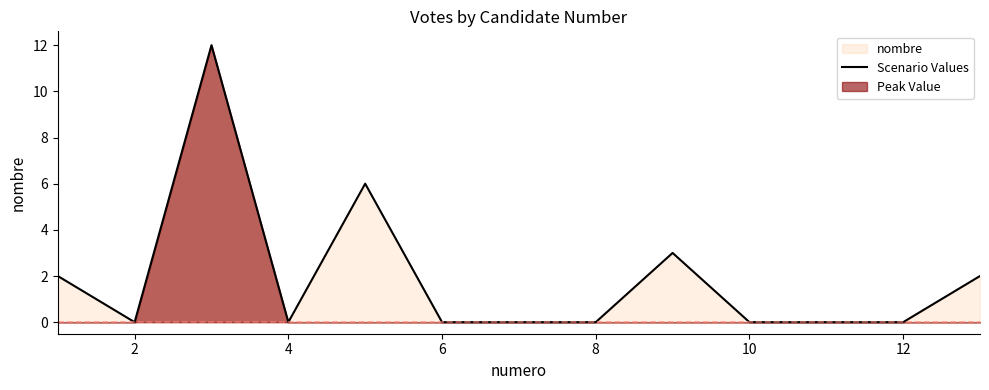

What is the difference between the second highest and minimum values?

6